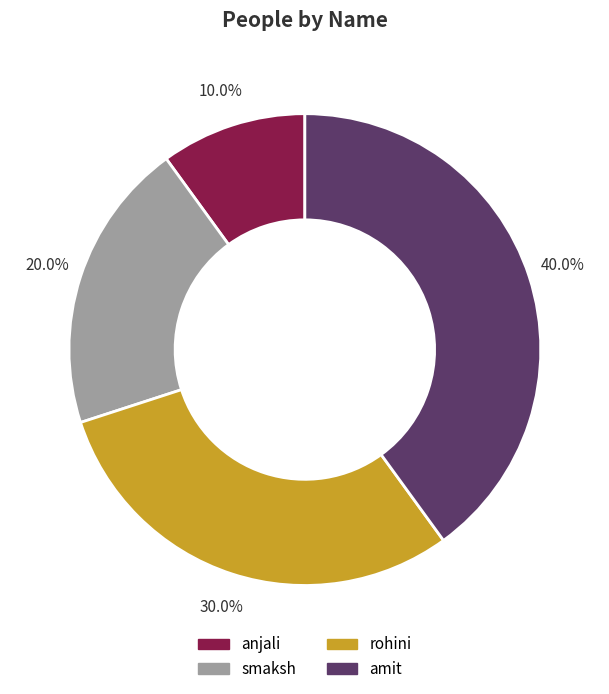

How many slices are in this pie chart?

4